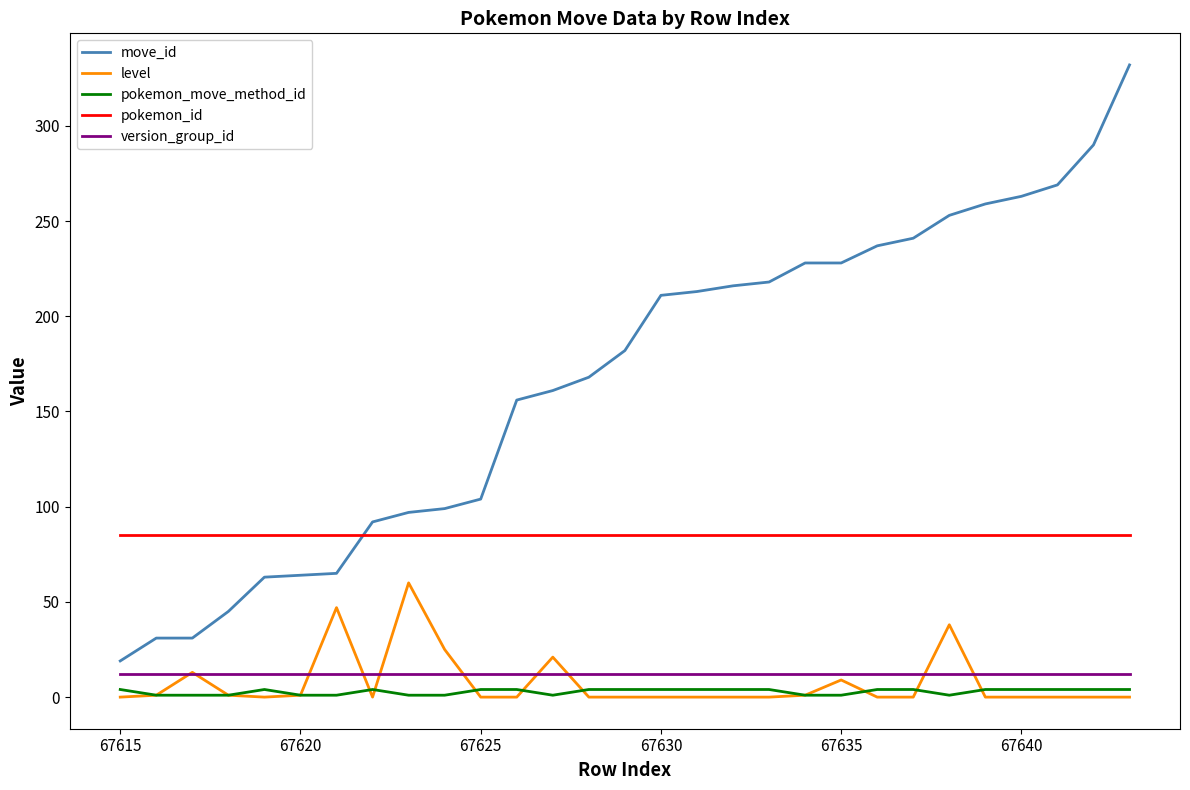

Which series has the widest spread of values?

move_id